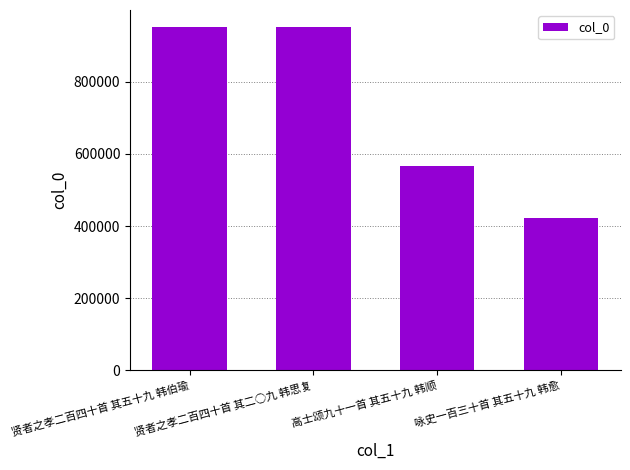

What is the sum of all values?

2892064